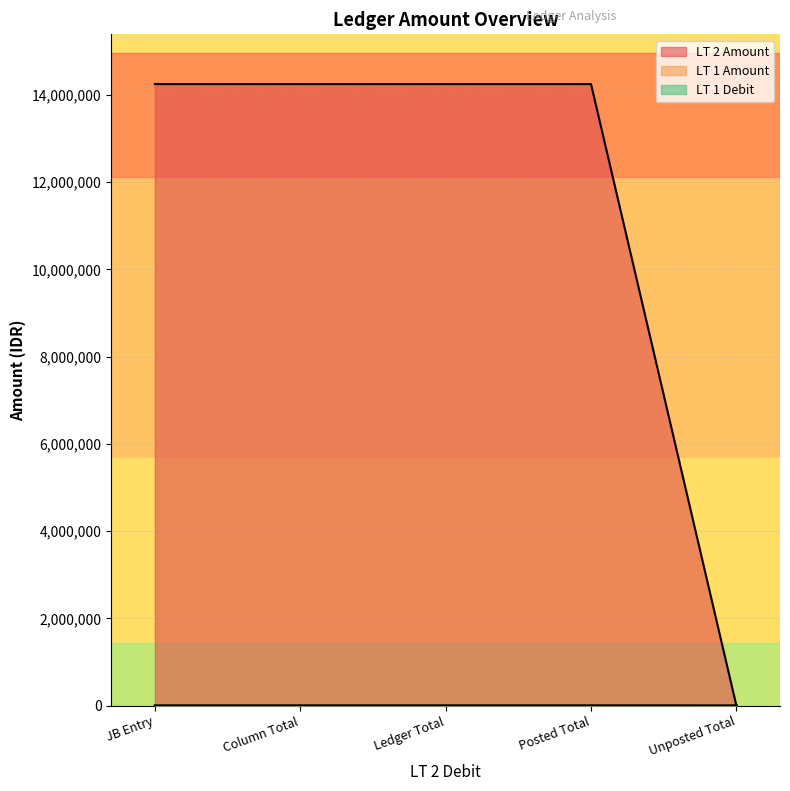

What is the label of the 2nd point from the left?

Column Total